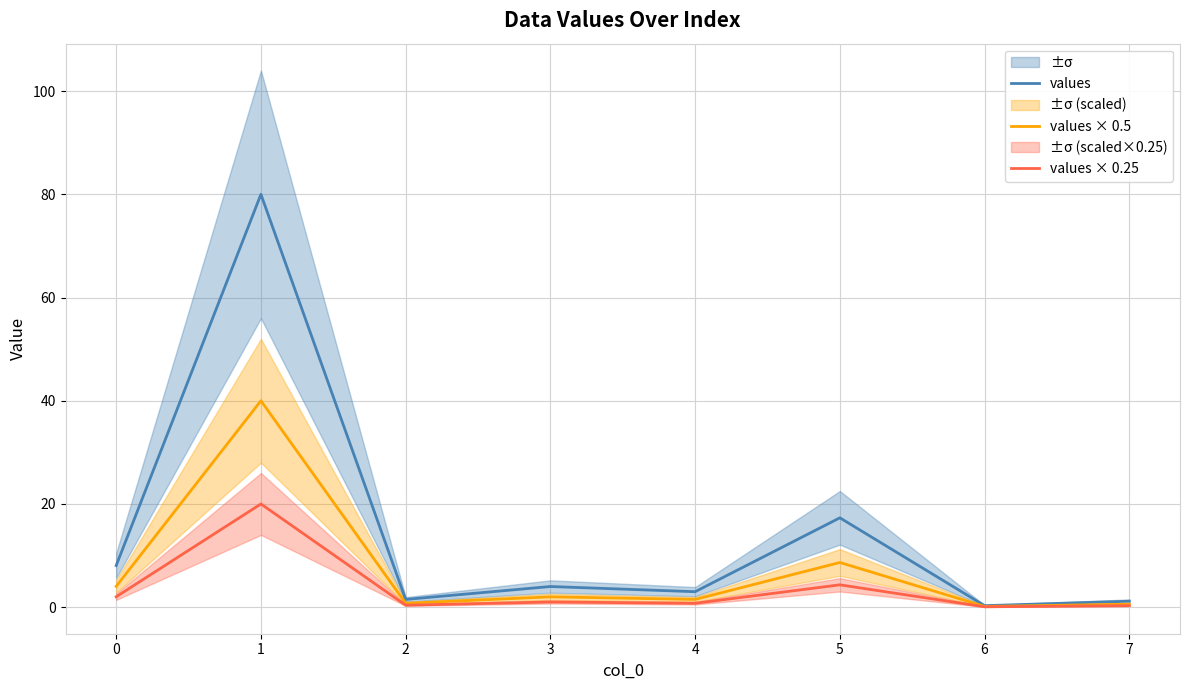

What is the lowest value of the values × 0.25 series?

0.1